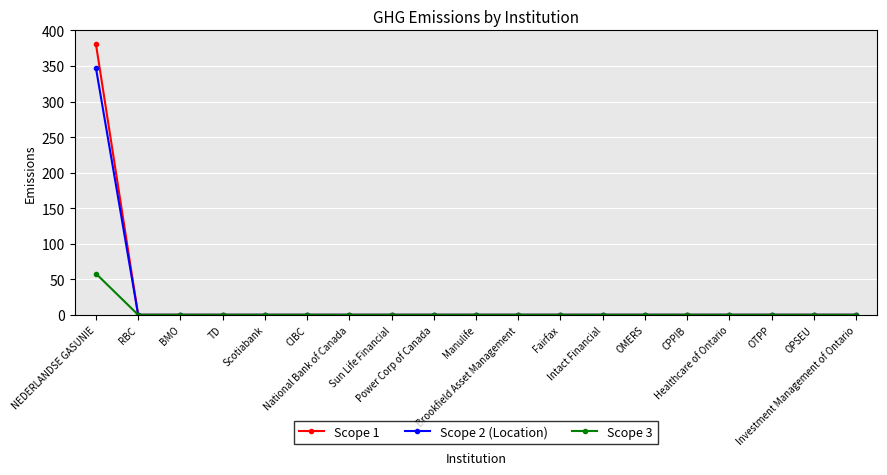

Which series has the largest range (max minus min)?

Scope 1